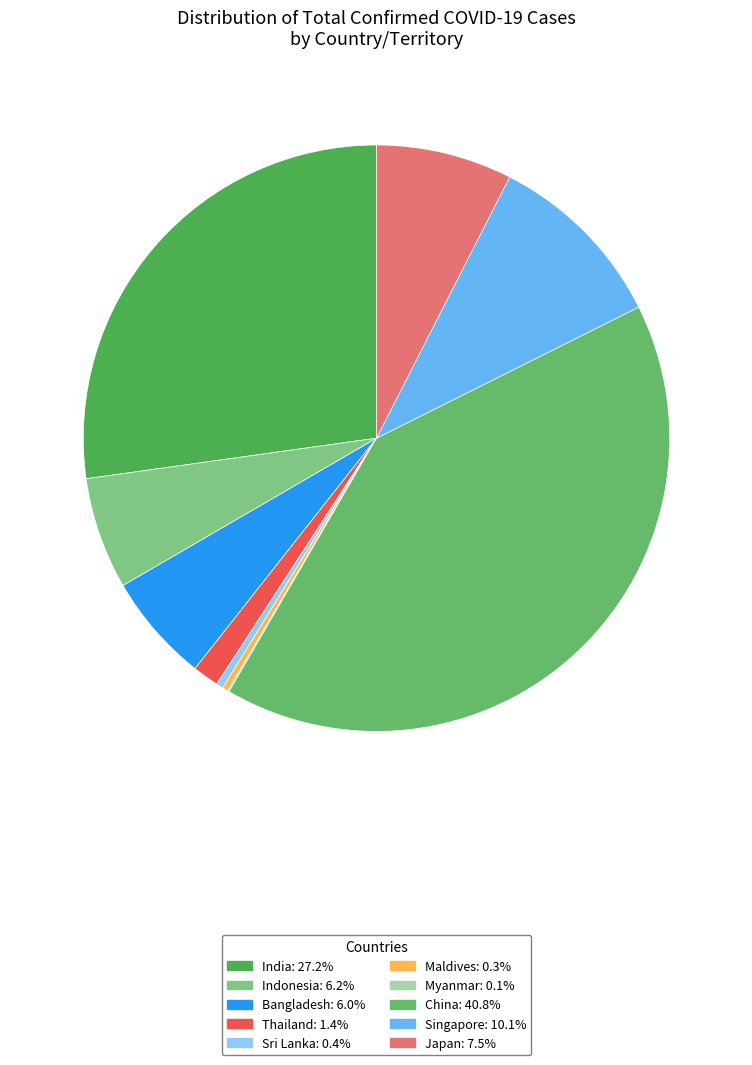

Combined, what portion of the pie is Japan and Sri Lanka?

7.9%